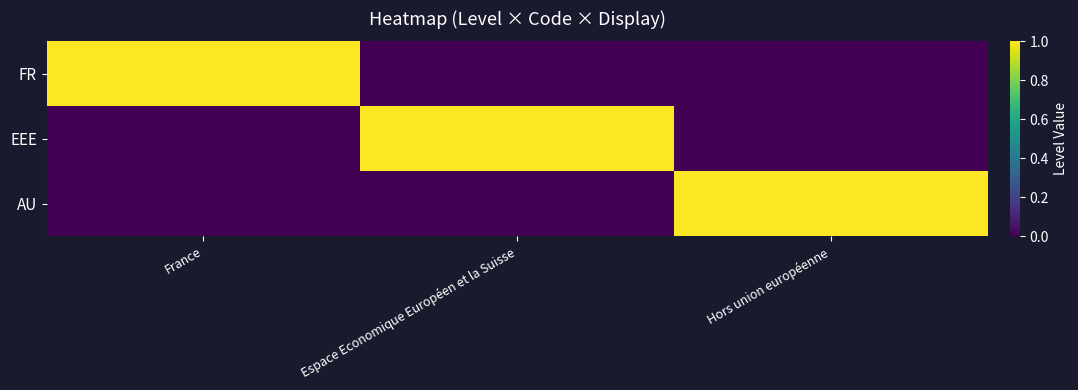

What is the difference between the highest and lowest values at Espace Economique Européen et la Suisse?

1